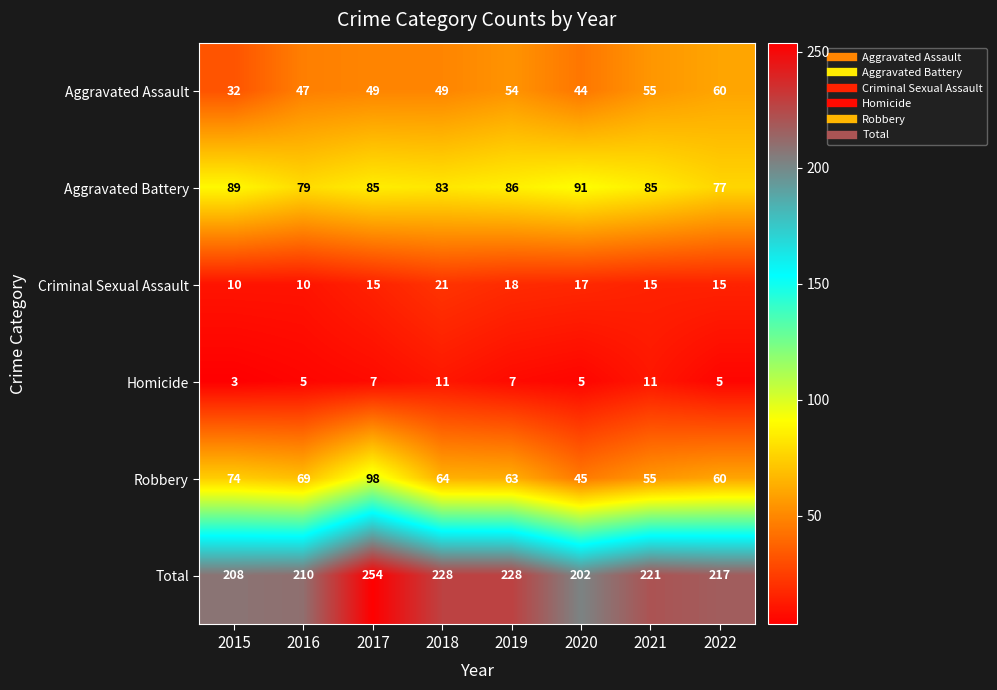

Is it true that Aggravated Battery equals 141 at 2015?

False